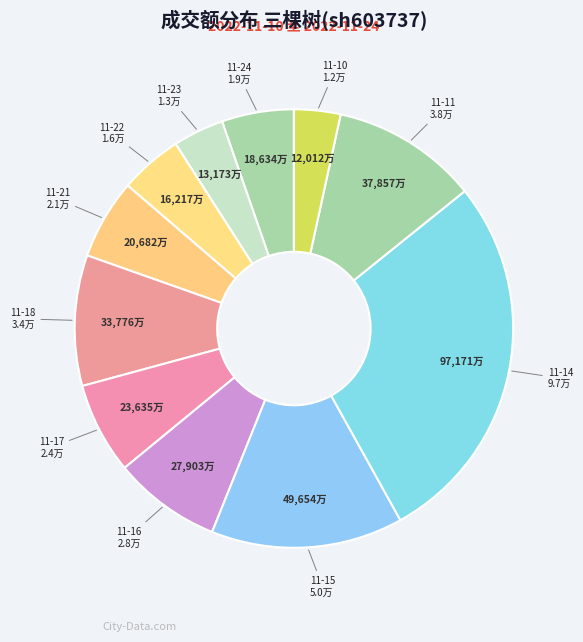

How many slices are in this pie chart?

11